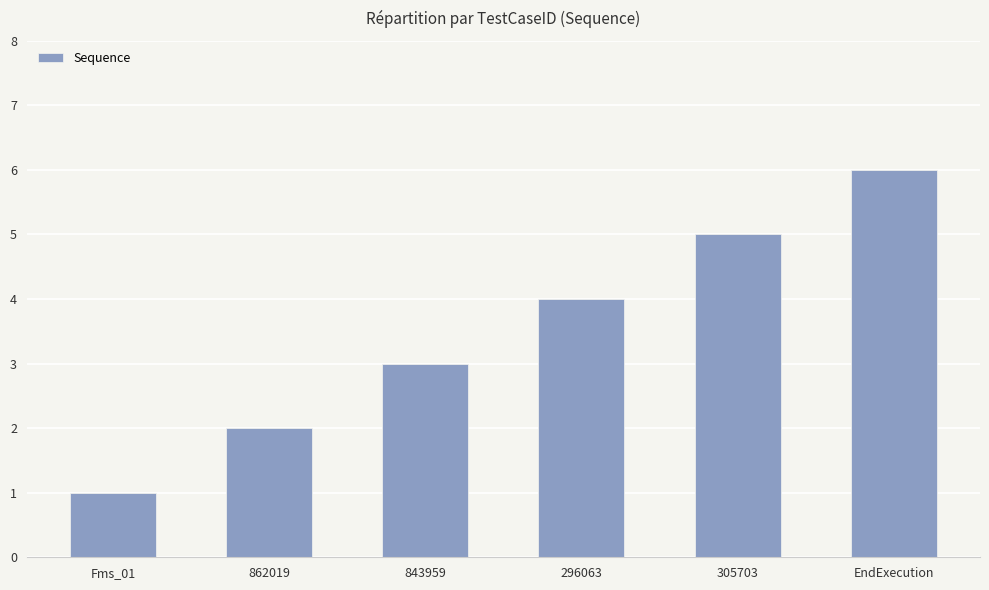

What position from the right is 843959?

4